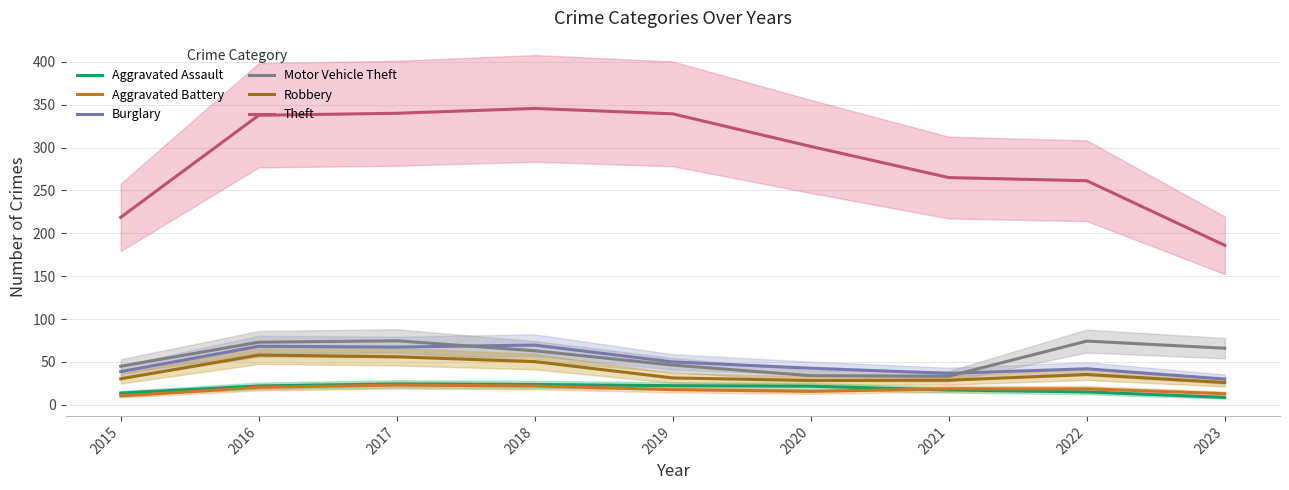

Is it true that Motor Vehicle Theft equals 33.3 at 2021?

True